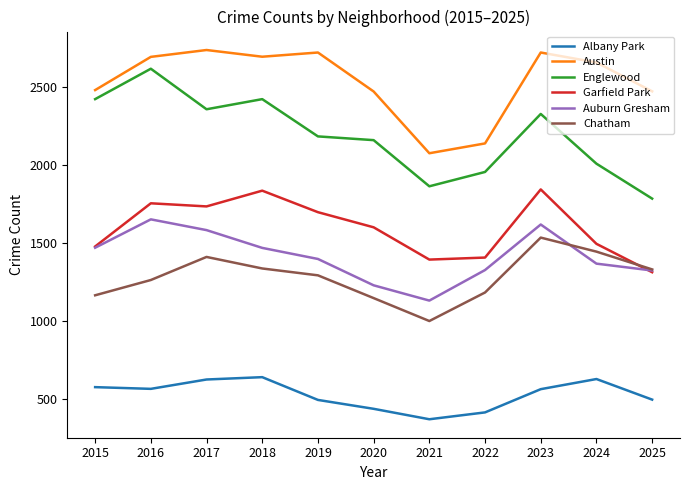

In Auburn Gresham, how many points are higher than both neighbors (excluding endpoints)?

2